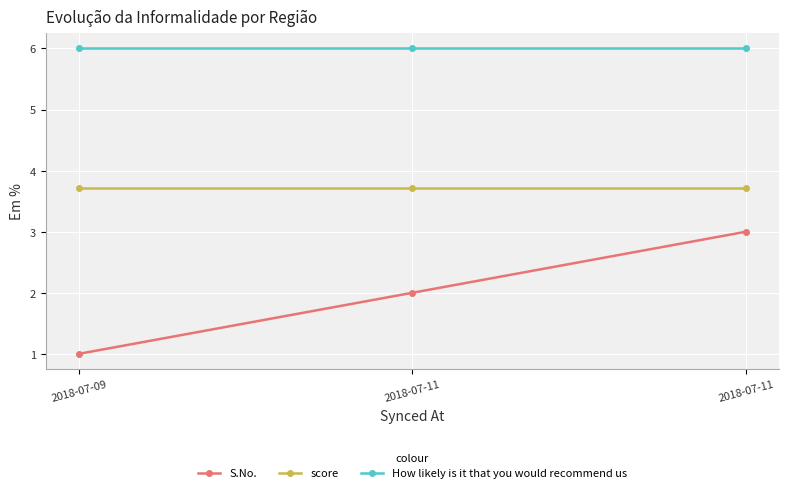

Reading left to right, extract all data points from this chart.

S.No.: 1.0	2.0	3.0
score: 3.7	3.7	3.7
How likely is it that you would recommend us: 6.0	6.0	6.0